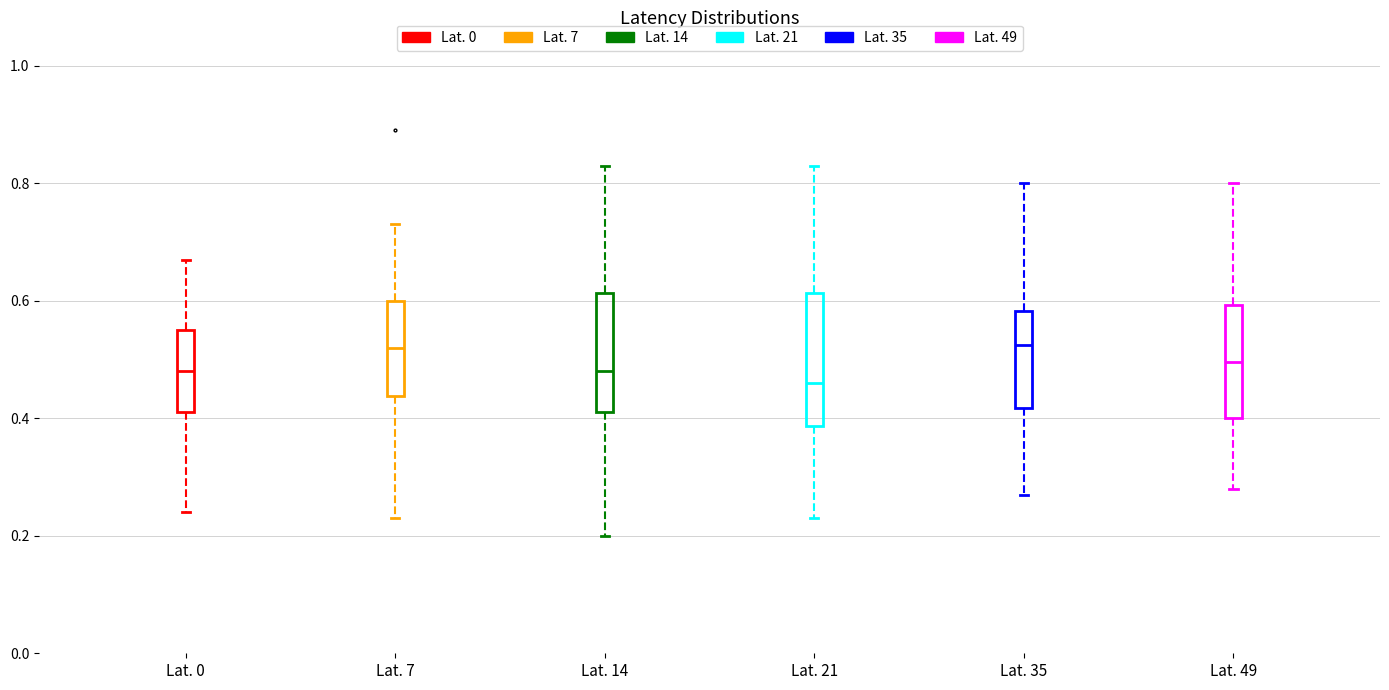

Comparing the boxes themselves (not the whiskers), which one is the tallest?

Lat. 21